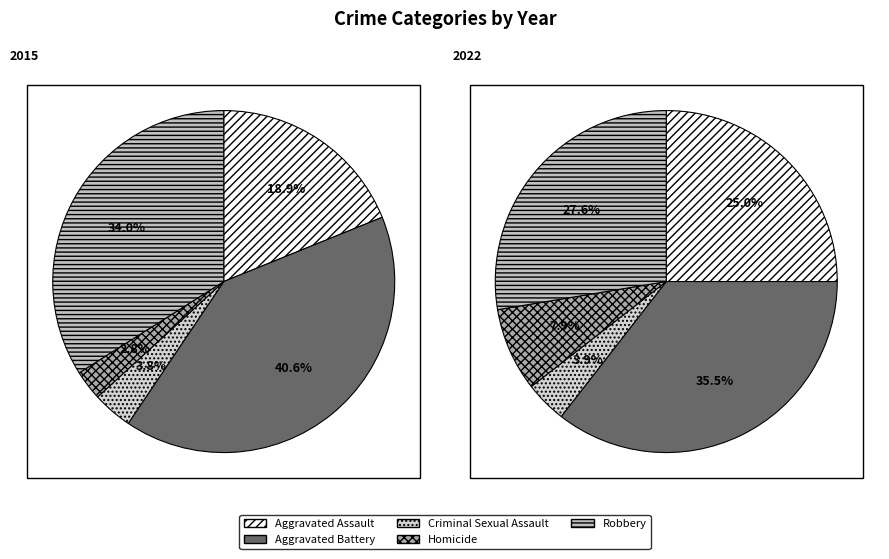

To the nearest percent, what is the difference between the largest and smallest slice percentages?

38%